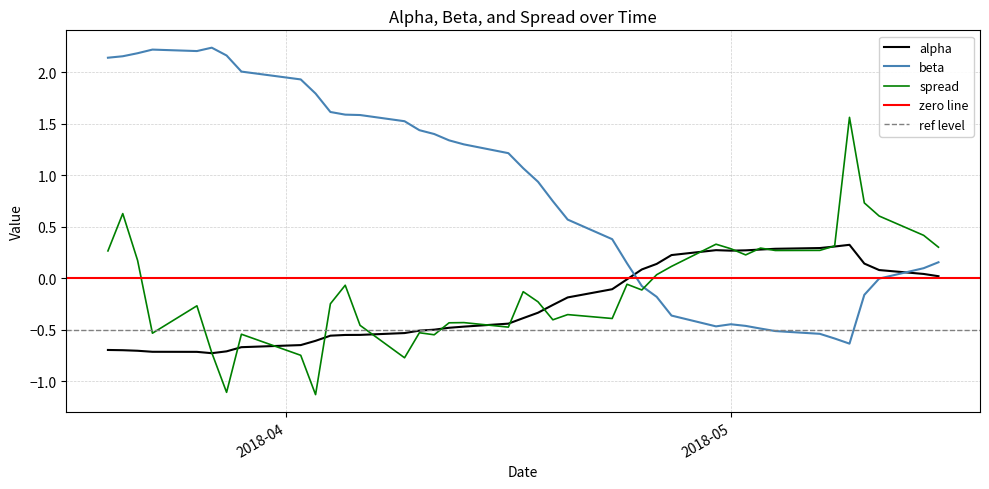

True or false: beta has a value of -0.6 at 2018-05-08.

True